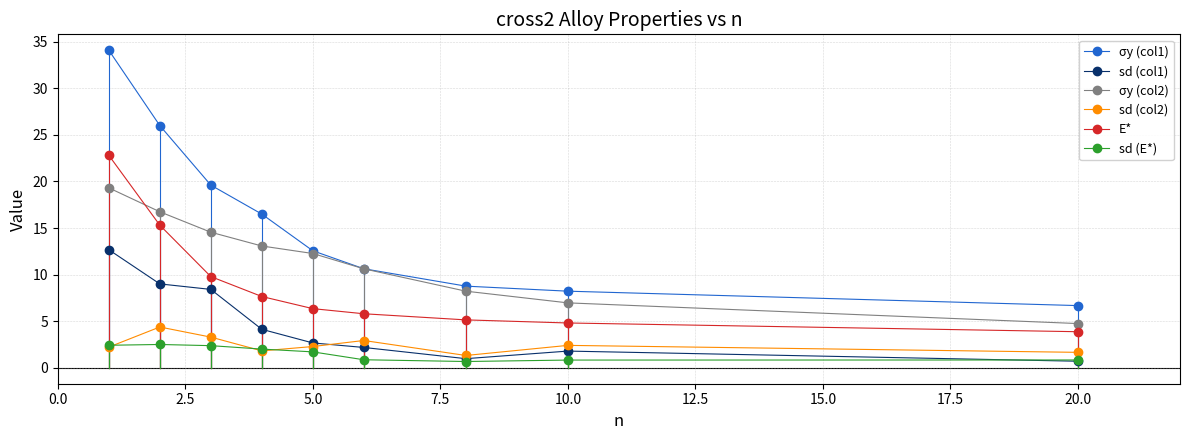

What is the minimum value shown in the chart?

0.7